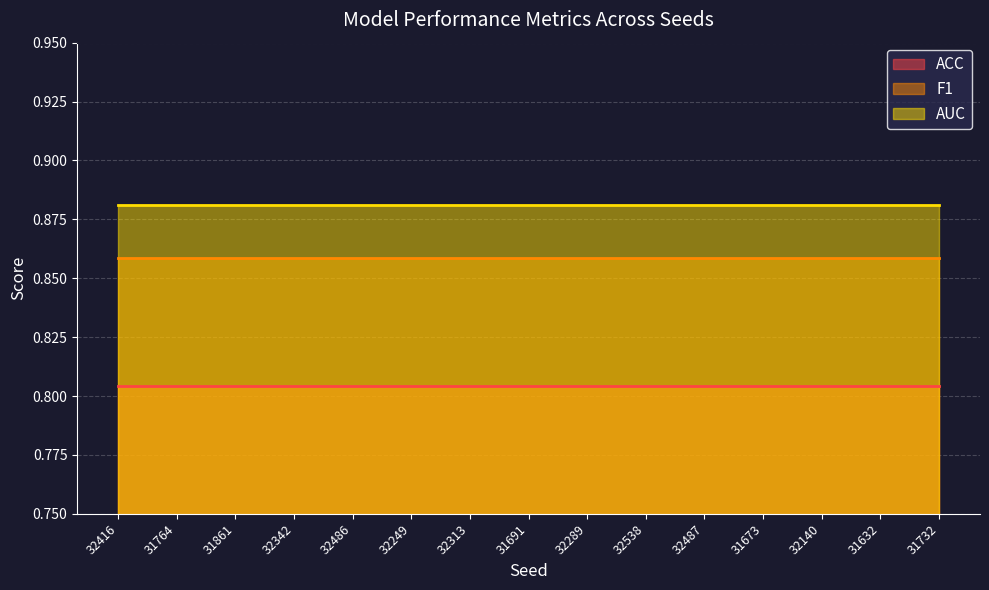

What are all the series names shown in the legend?

ACC, F1, AUC